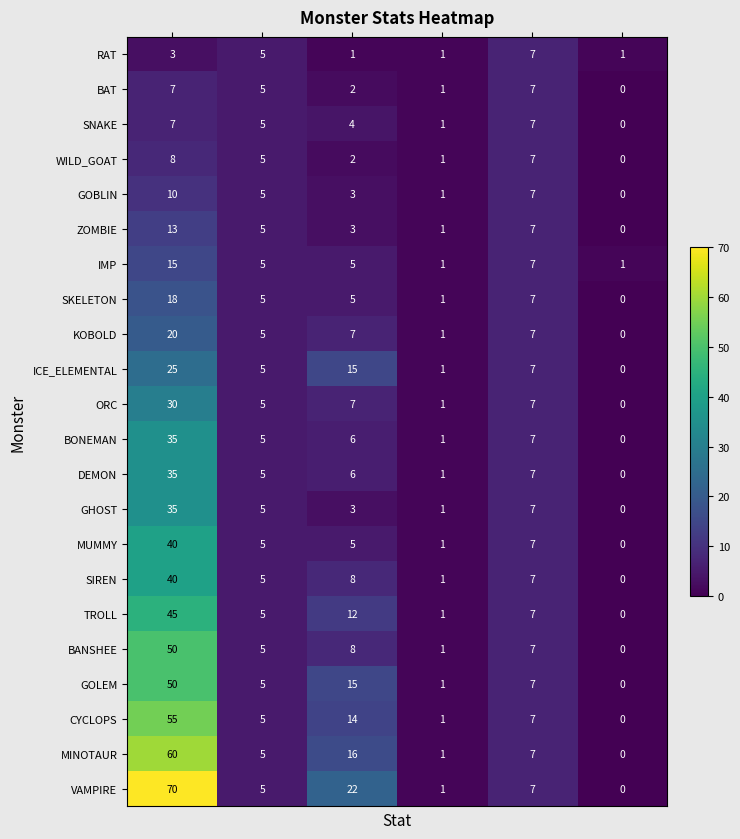

What is the sum of all IMP values?

34